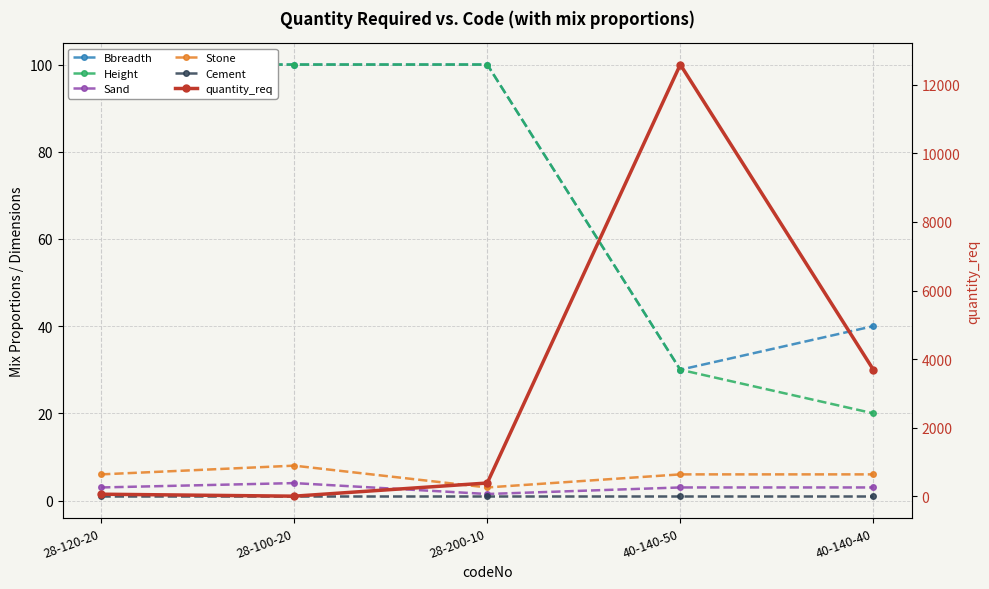

True or false: Bbreadth and Cement intersect in this chart.

False